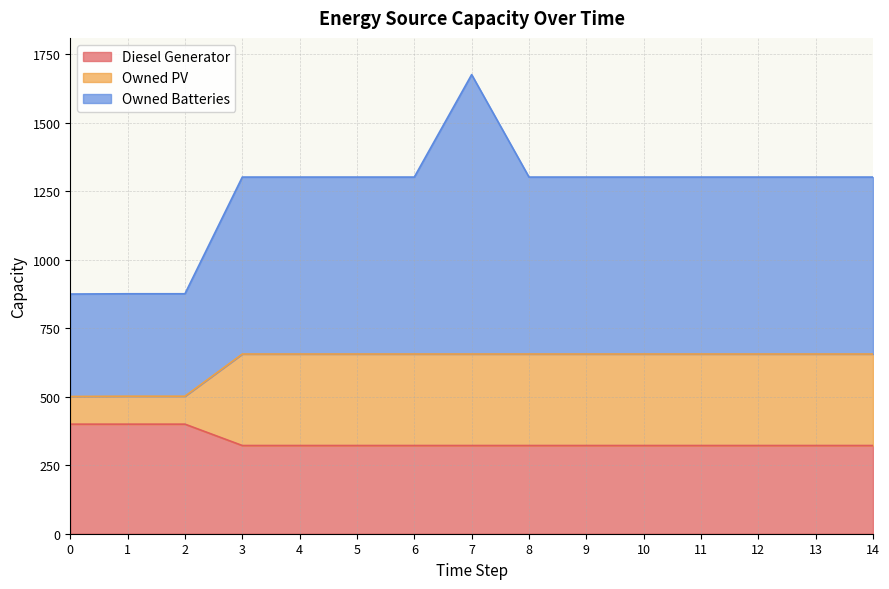

What is the maximum value for Diesel Generator?

400